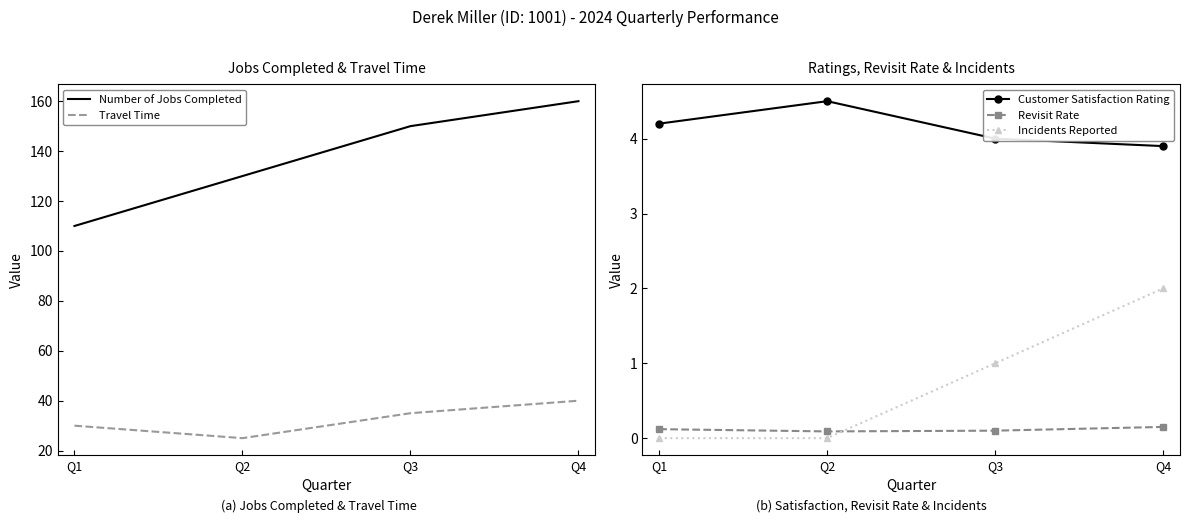

True or false: Revisit Rate and Number of Jobs Completed cross at least once.

False